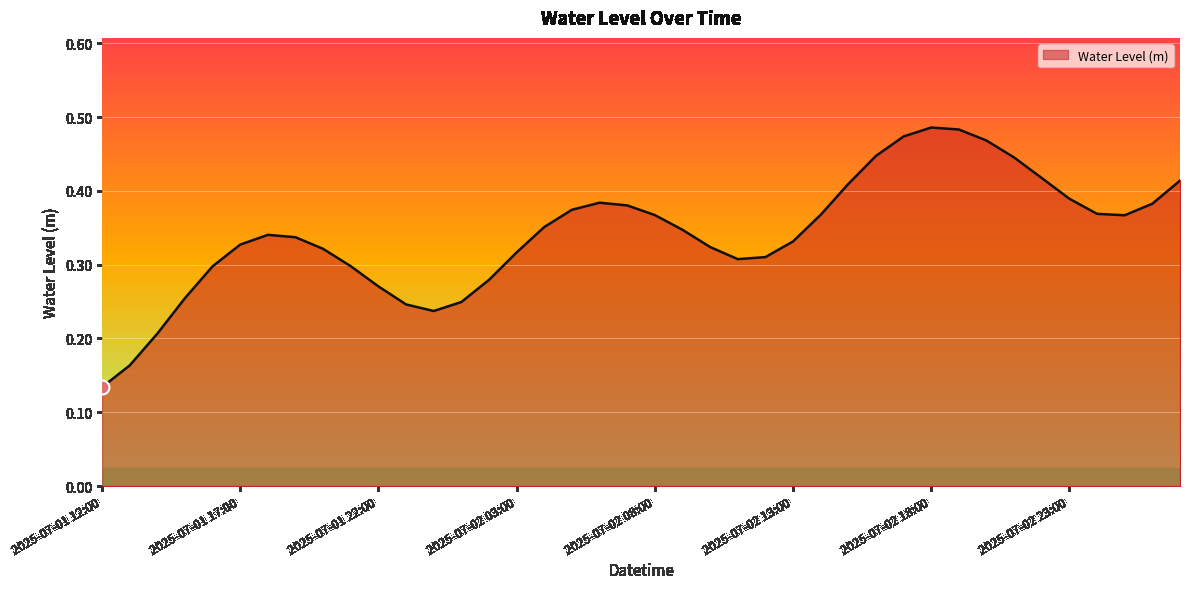

What is the label of the 10th point from the right?

2025-07-02 18:00